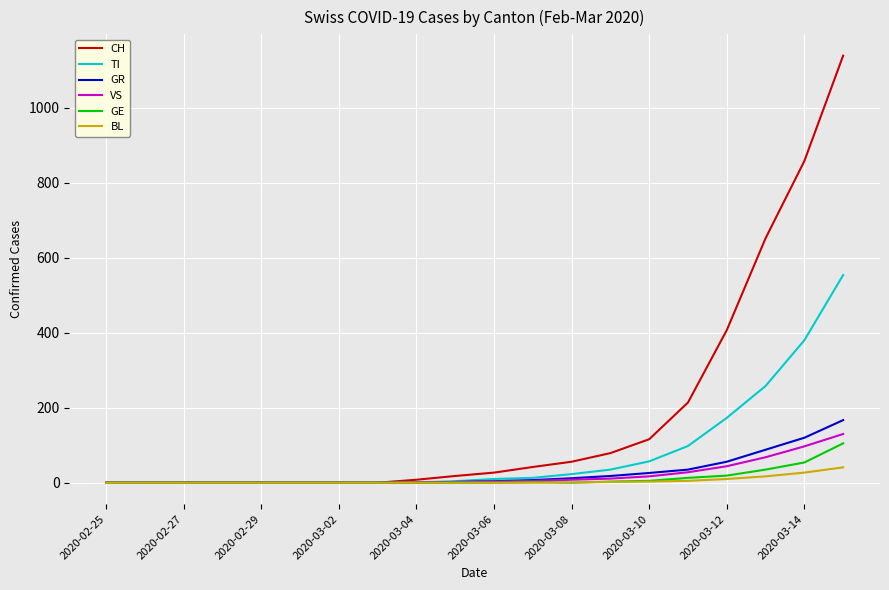

What is the maximum value for GR?

167